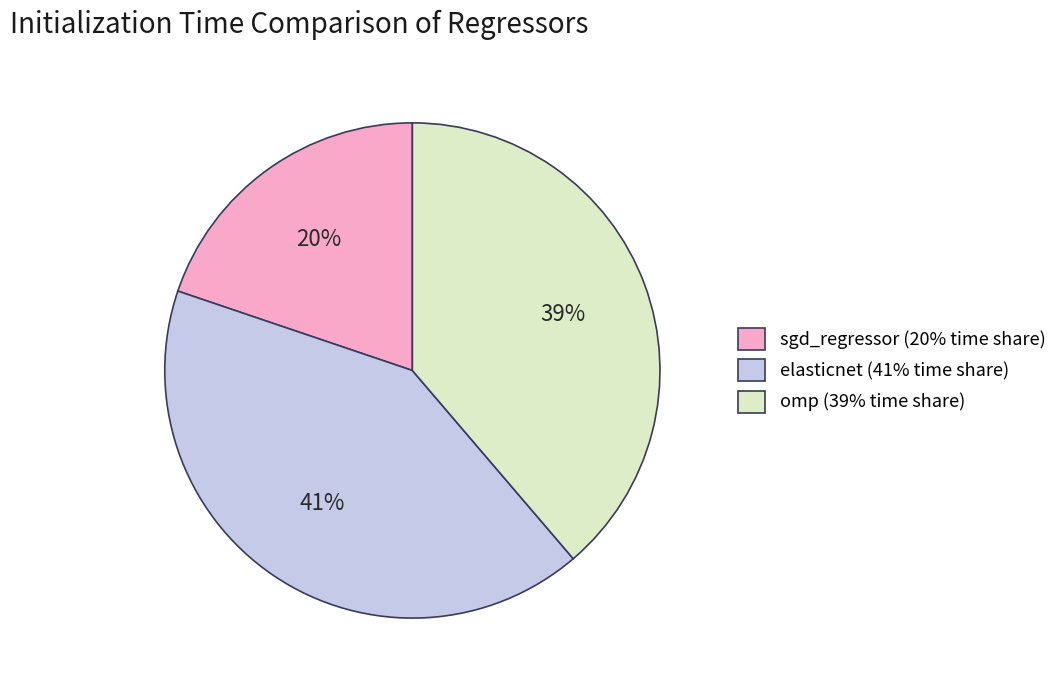

To the nearest percent, what is the average slice percentage?

33%